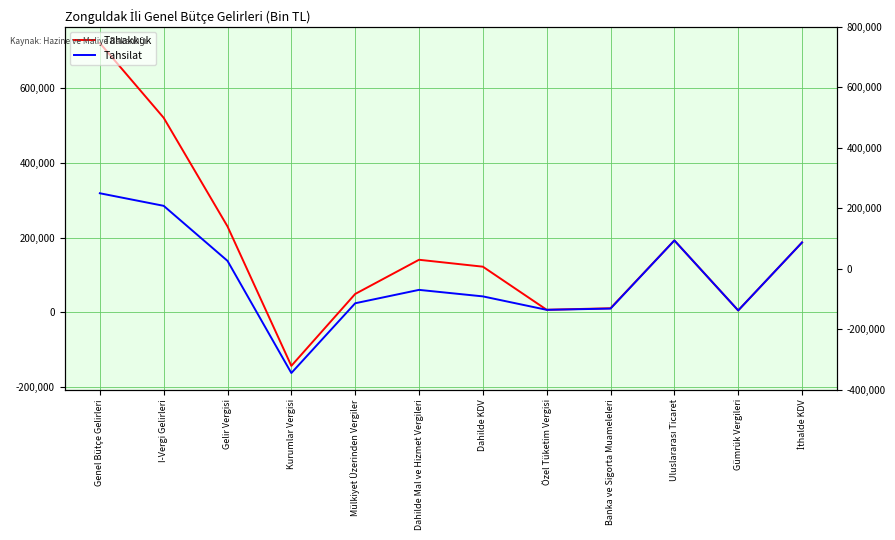

What are all the series names shown in the legend?

Tahakkuk, Tahsilat